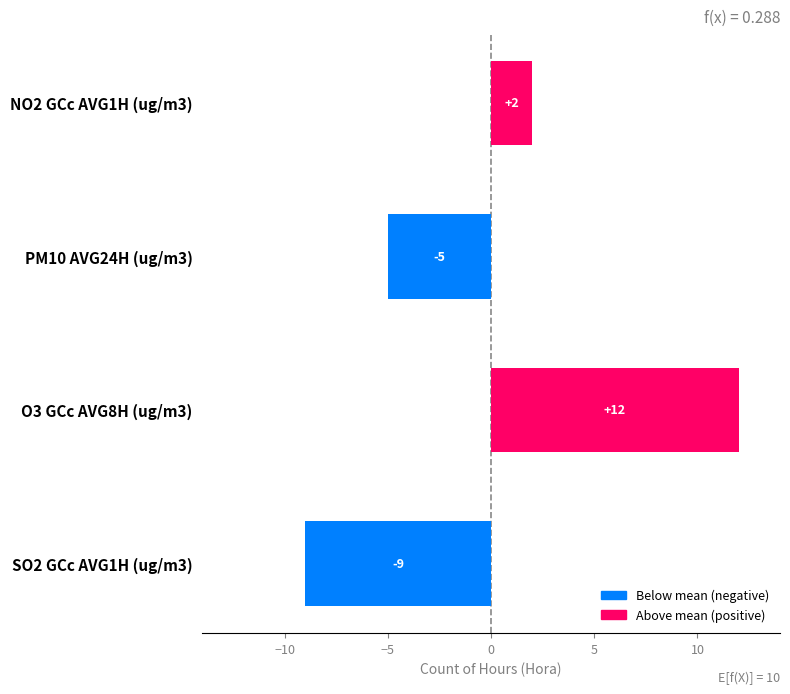

What position from the top is NO2 GCc AVG1H (ug/m3)?

1